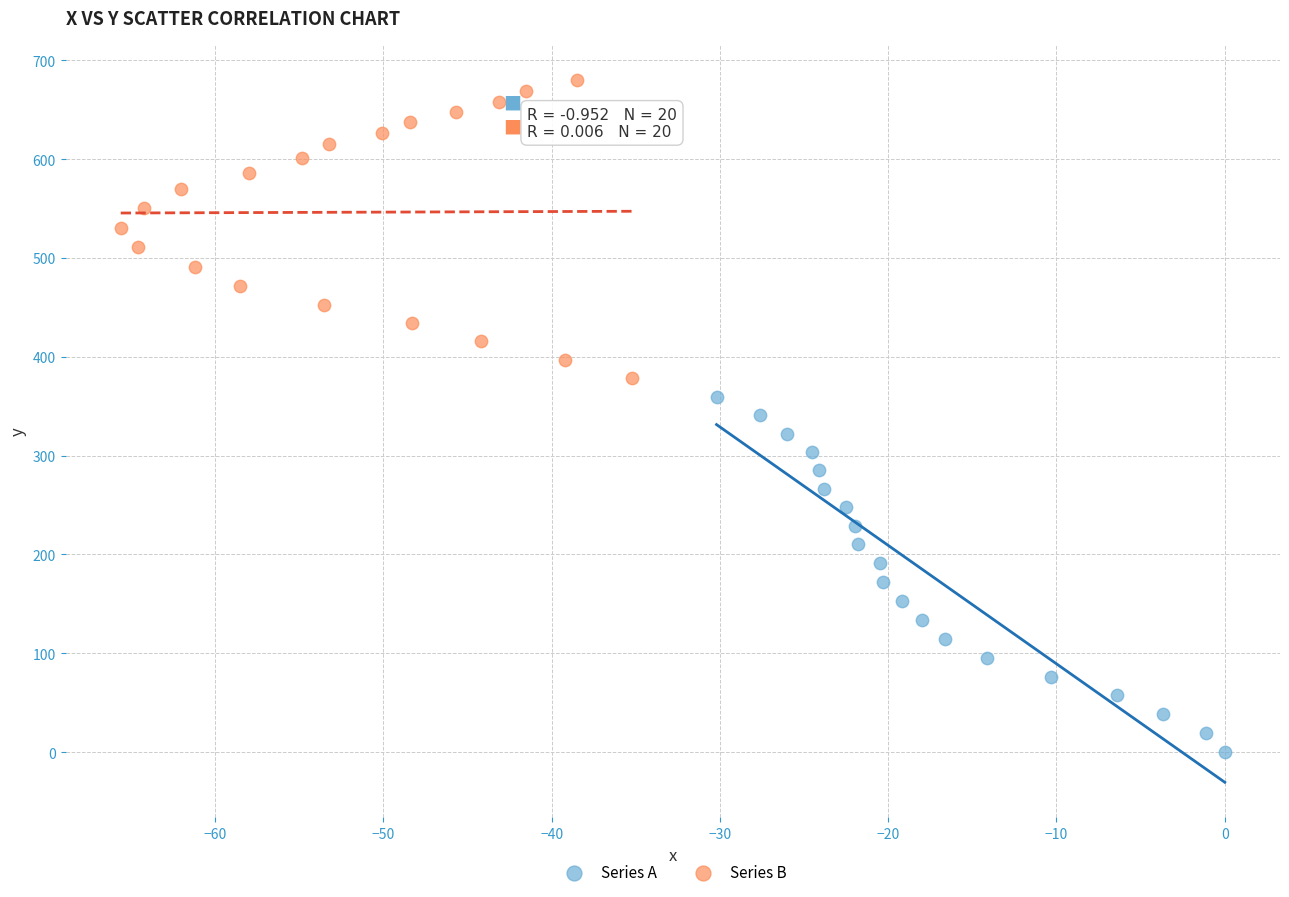

Which series reaches the minimum Y coordinate?

Series A